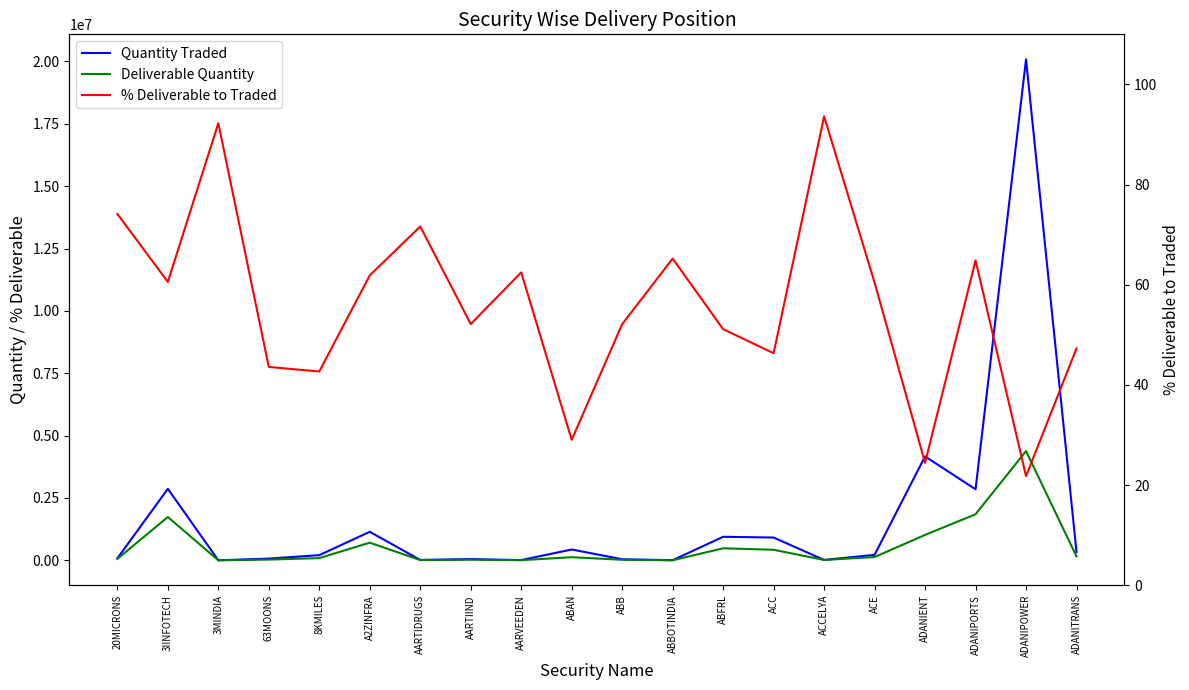

Reading right to left, list all the values displayed in this chart.

Quantity Traded: ADANITRANS=331986.0	ADANIPOWER=20081010.0	ADANIPORTS=2847871.0	ADANIENT=4166061.0	ACE=220654.0	ACCELYA=16349.0	ACC=913927.0	ABFRL=943879.0	ABBOTINDIA=4711.0	ABB=43624.0	ABAN=434667.0	AARVEEDEN=9187.0	AARTIIND=49755.0	AARTIDRUGS=15562.0	A2ZINFRA=1143985.0	8KMILES=207896.0	63MOONS=69402.0	3MINDIA=1509.0	3IINFOTECH=2867727.0	20MICRONS=79272.0
Deliverable Quantity: ADANITRANS=157044.0	ADANIPOWER=4378971.0	ADANIPORTS=1847120.0	ADANIENT=1019179.0	ACE=133355.0	ACCELYA=15307.0	ACC=423494.0	ABFRL=482731.0	ABBOTINDIA=3073.0	ABB=22746.0	ABAN=126289.0	AARVEEDEN=5740.0	AARTIIND=25951.0	AARTIDRUGS=11148.0	A2ZINFRA=707909.0	8KMILES=88750.0	63MOONS=30257.0	3MINDIA=1392.0	3IINFOTECH=1737046.0	20MICRONS=58779.0
% Deliverable to Traded: ADANITRANS=47.3	ADANIPOWER=21.8	ADANIPORTS=64.9	ADANIENT=24.5	ACE=60.4	ACCELYA=93.6	ACC=46.3	ABFRL=51.1	ABBOTINDIA=65.2	ABB=52.1	ABAN=29.1	AARVEEDEN=62.5	AARTIIND=52.2	AARTIDRUGS=71.6	A2ZINFRA=61.9	8KMILES=42.7	63MOONS=43.6	3MINDIA=92.2	3IINFOTECH=60.6	20MICRONS=74.2